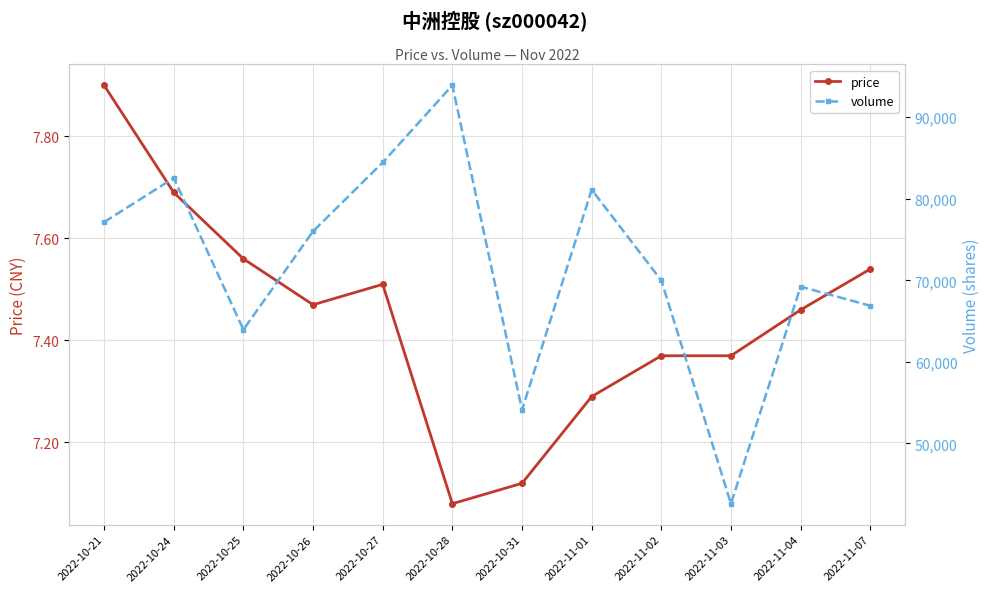

Where is the first local minimum for price?

2022-10-26